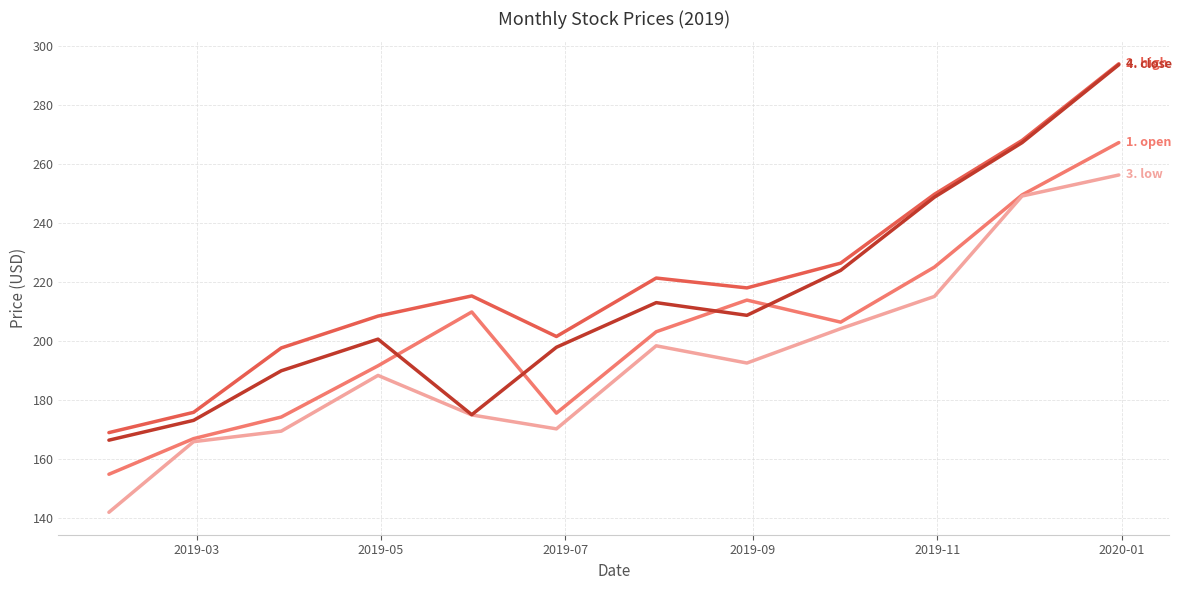

What is the minimum value shown in the chart?

142.0